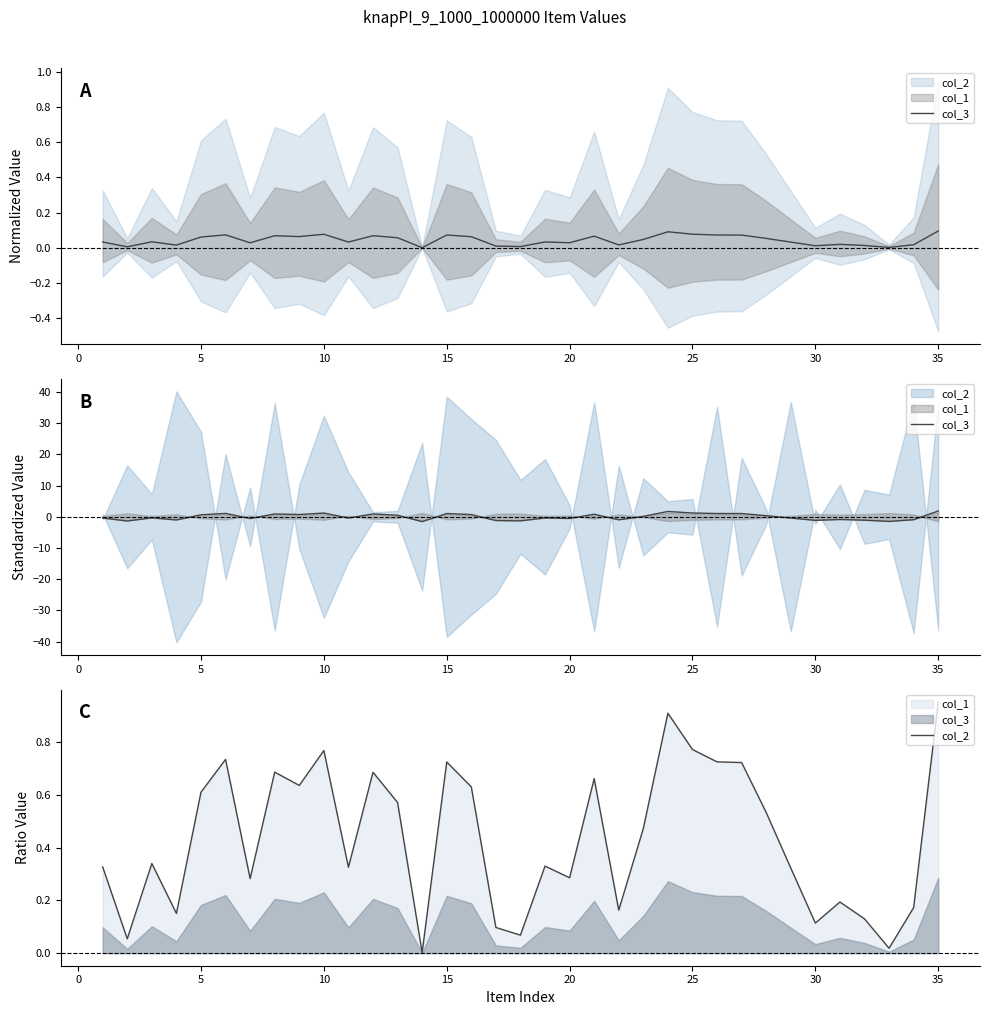

In col_2, how many points are higher than both neighbors (excluding endpoints)?

10